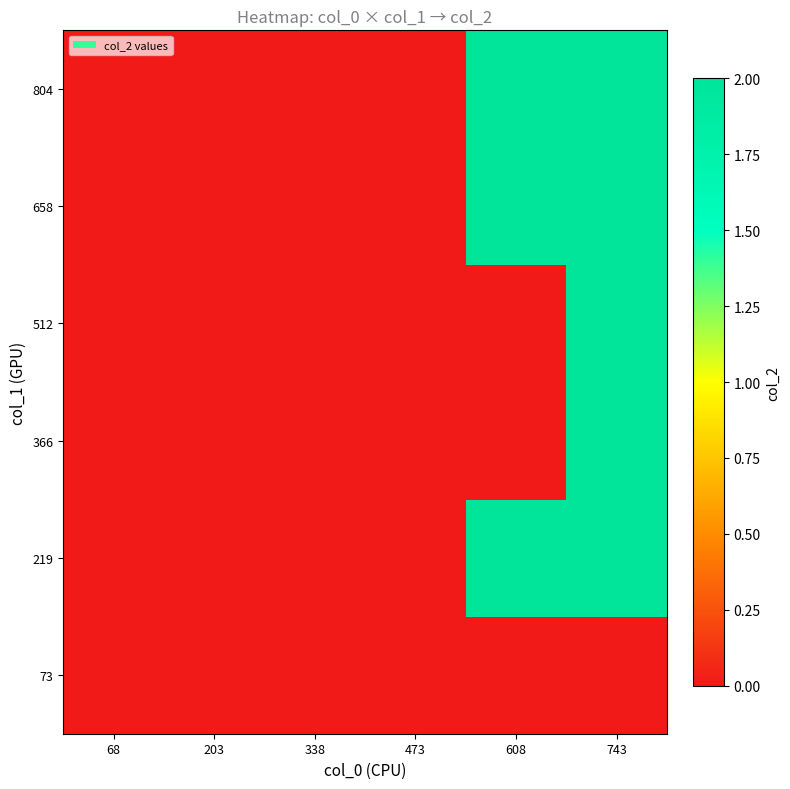

What is the total value across all series at 743?

10